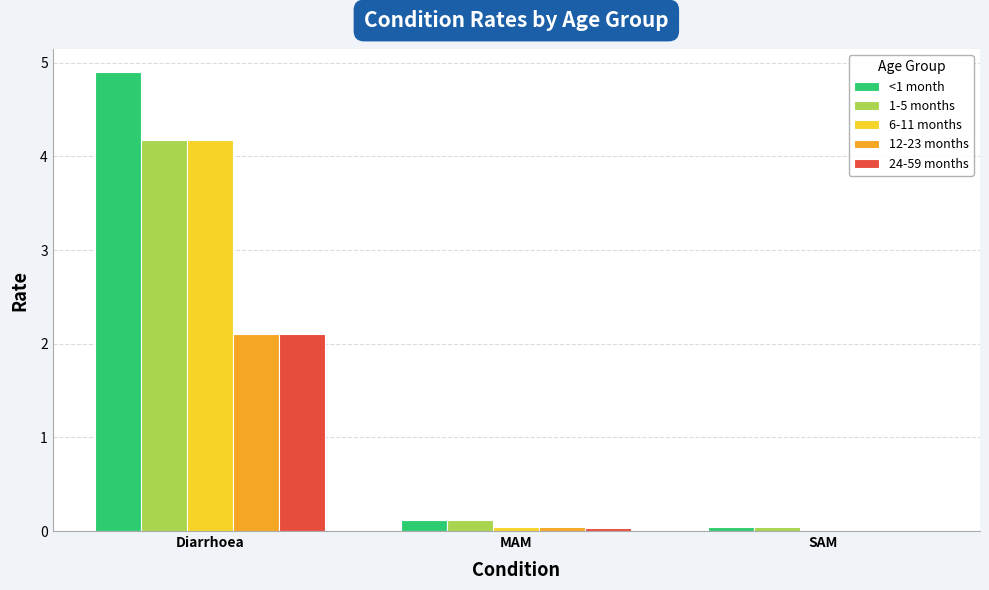

Which label corresponds to the largest value in the chart?

Diarrhoea